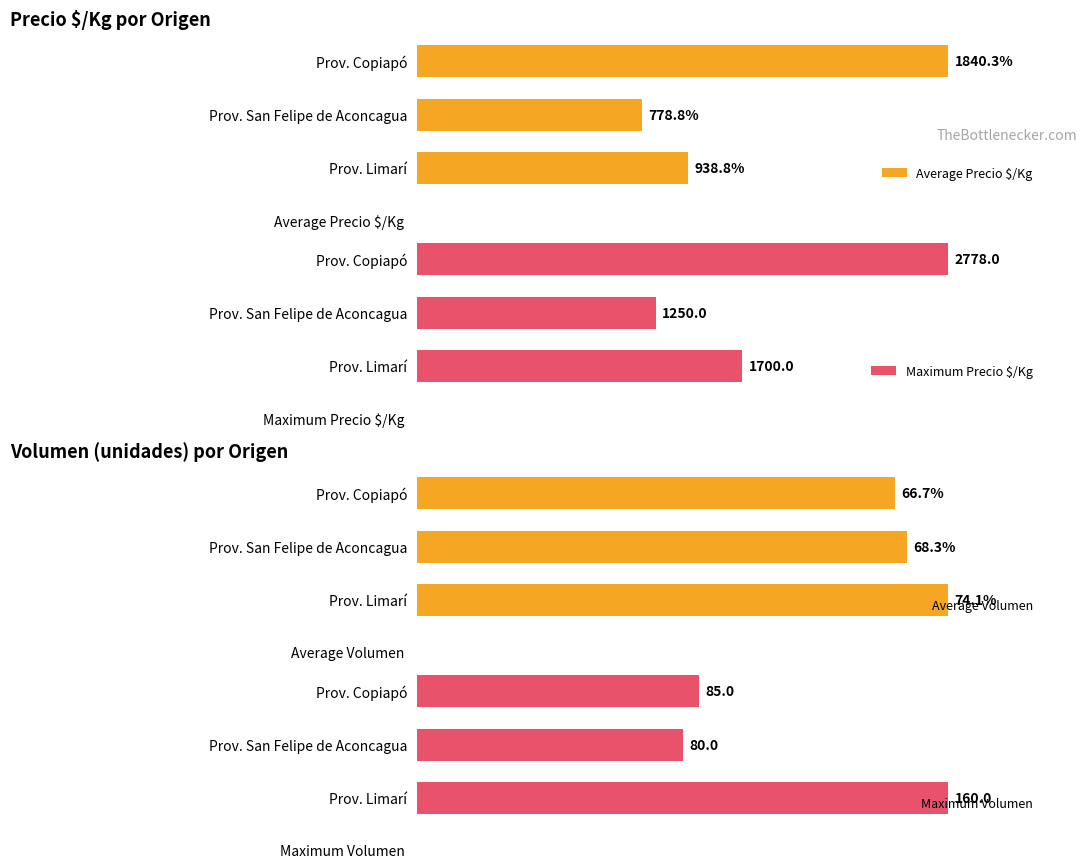

Where is Maximum Volumen nearest to the value 120?

Prov. Copiapó